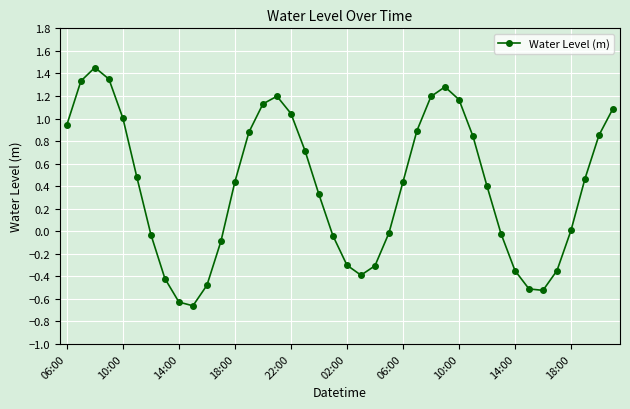

How many interior local valleys (lower than both neighbors) does the data have?

3